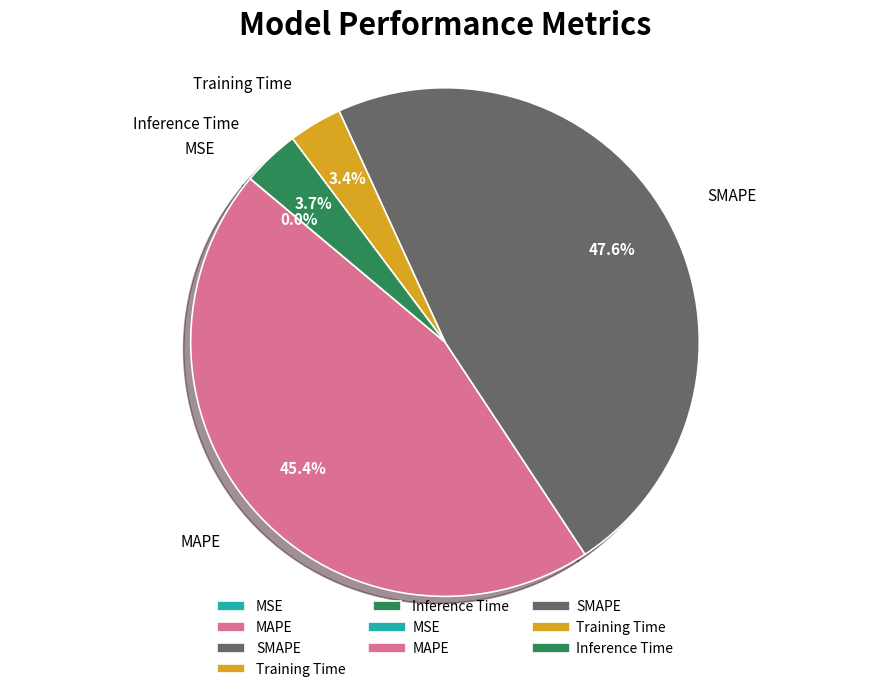

Between Training Time and SMAPE, which is larger?

SMAPE